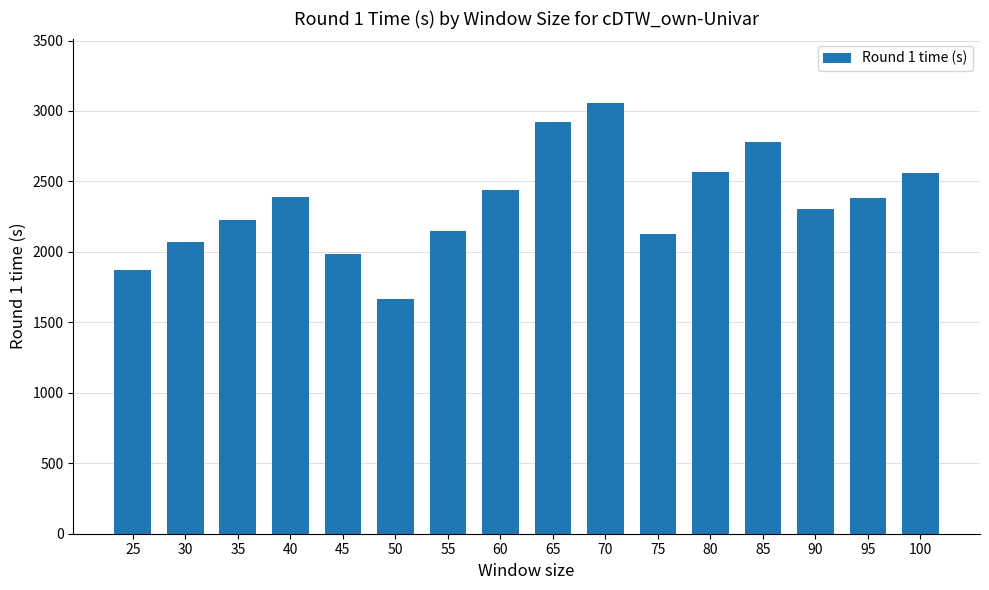

The chart shows a value of 2302.7 at 90. True or false?

True